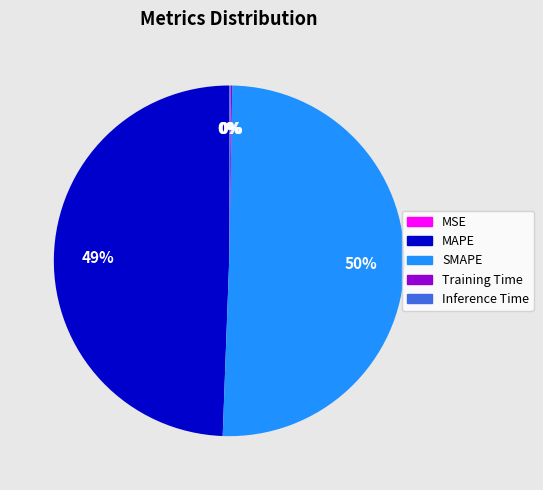

To the nearest percent, what is the combined percentage of MAPE and SMAPE?

100%